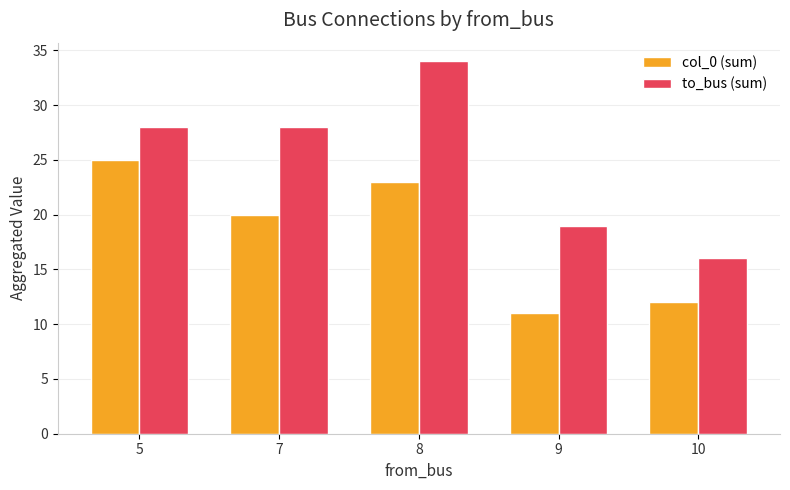

What is the difference between the maximum and second lowest values in the to_bus (sum) series?

15